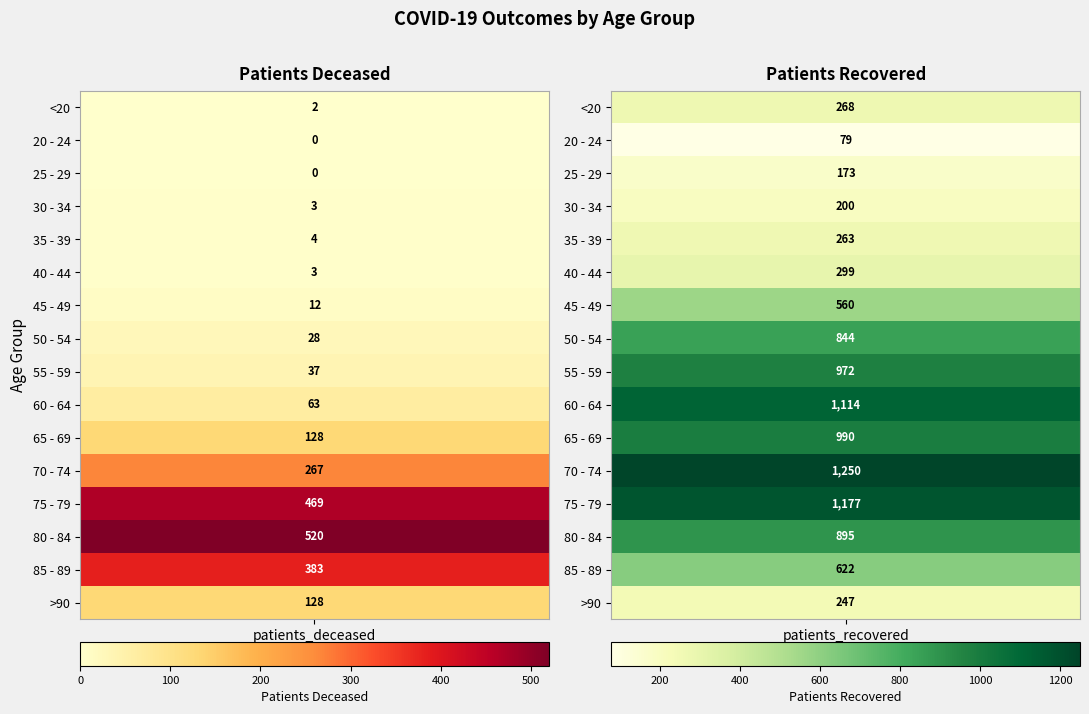

List the labels in order of 65 - 69 value, largest first.

1, 0